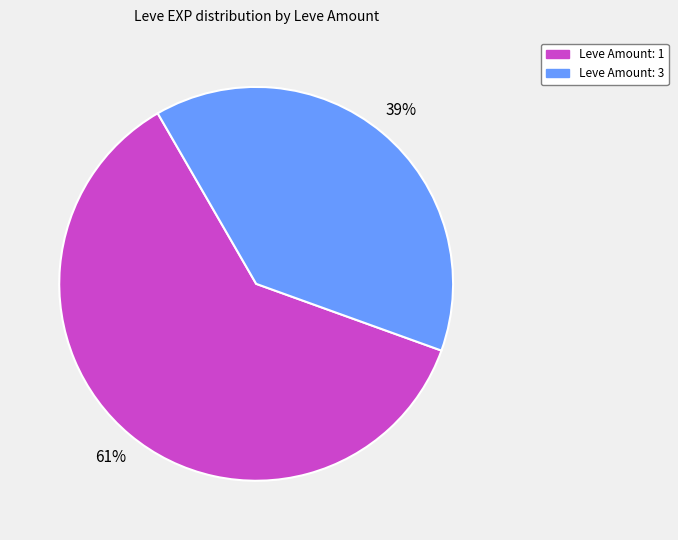

Is there a majority slice in this chart?

Yes